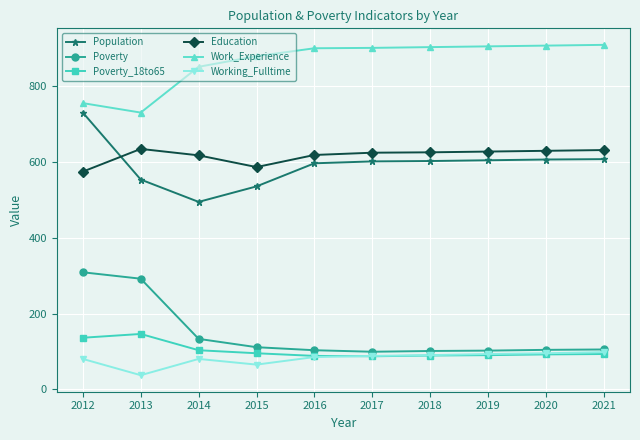

At 2013, list the series in order from smallest to largest.

Working_Fulltime, Poverty_18to65, Poverty, Population, Education, Work_Experience